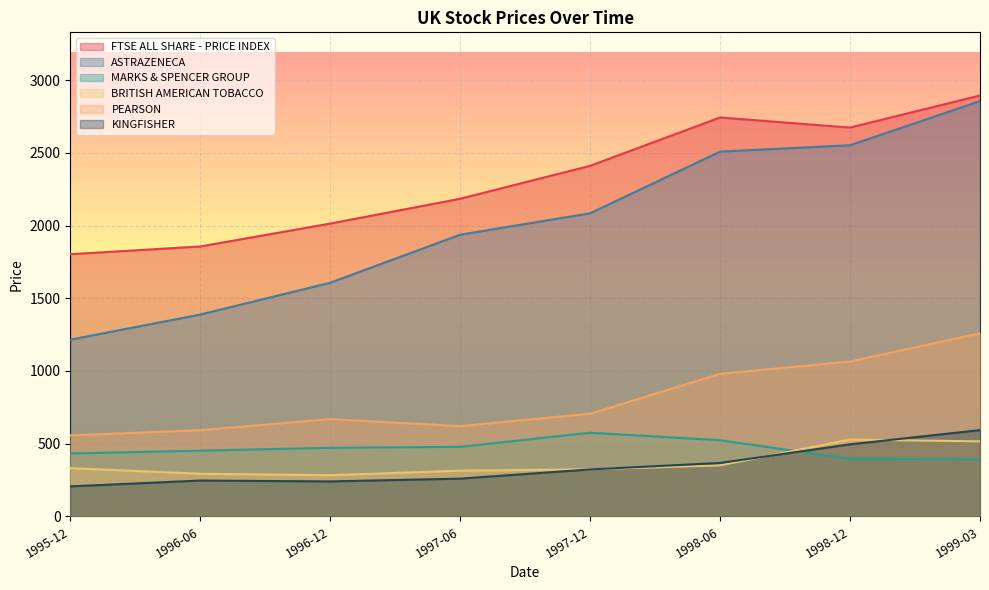

The value of BRITISH AMERICAN TOBACCO at 1997-12 is 499.9. True or false?

False